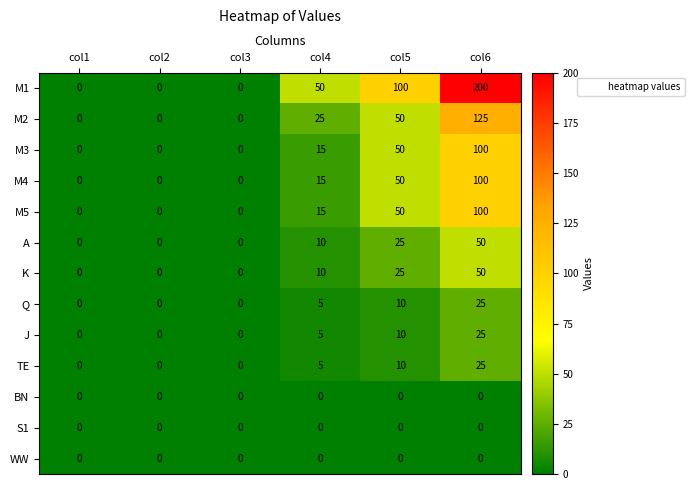

What is the average value of the M5 series?

28